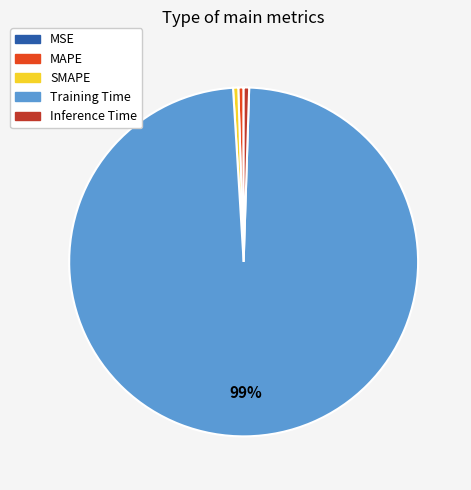

Which slice is the largest?

Training Time